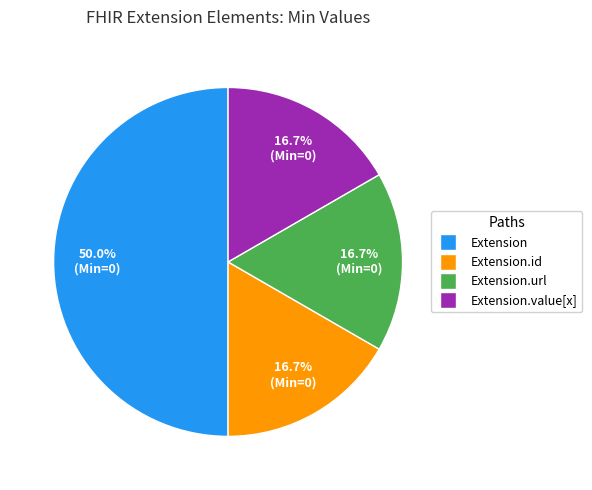

To the nearest percent, what is the difference between the largest and smallest slice percentages?

33%